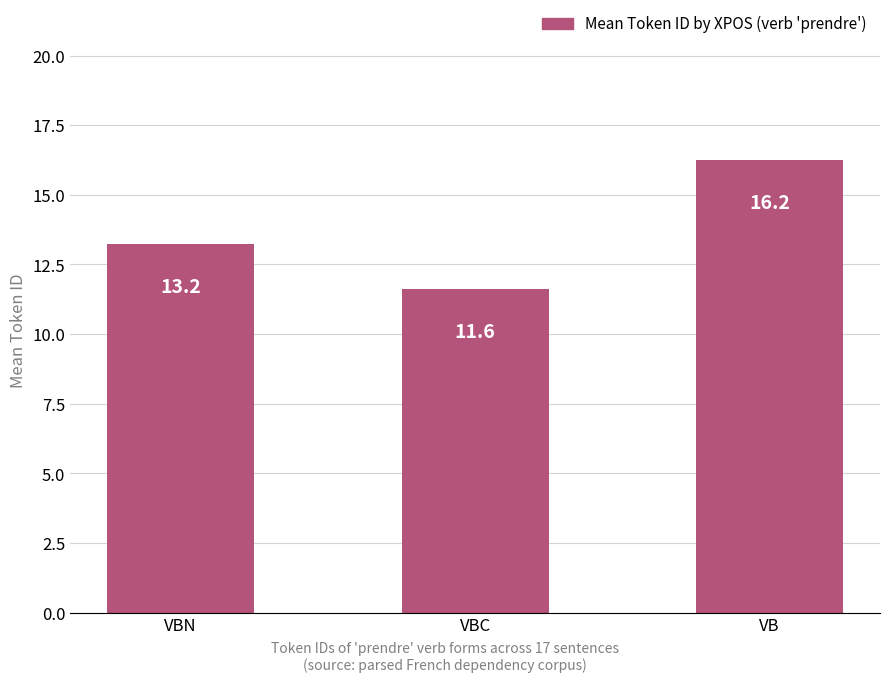

List the labels in order of value, smallest first.

VBC, VBN, VB